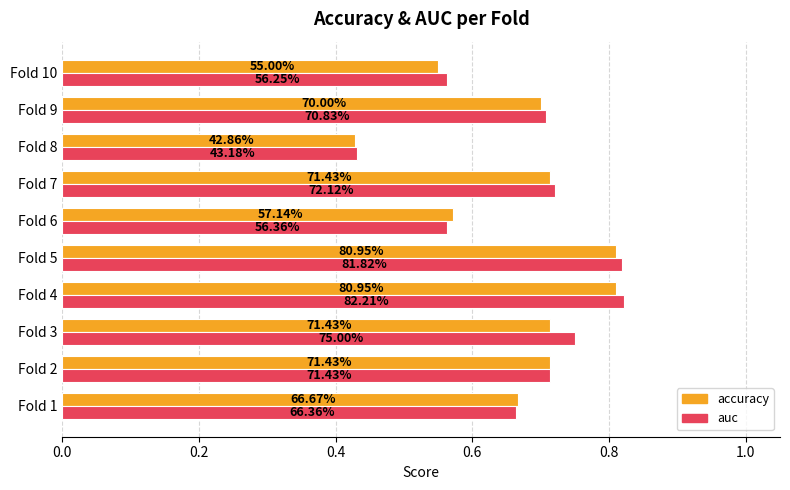

Which series has the largest total across all categories?

auc